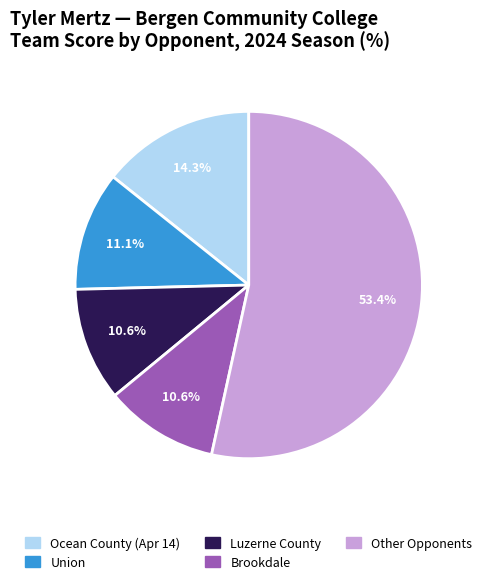

Is there a majority slice in this chart?

Yes